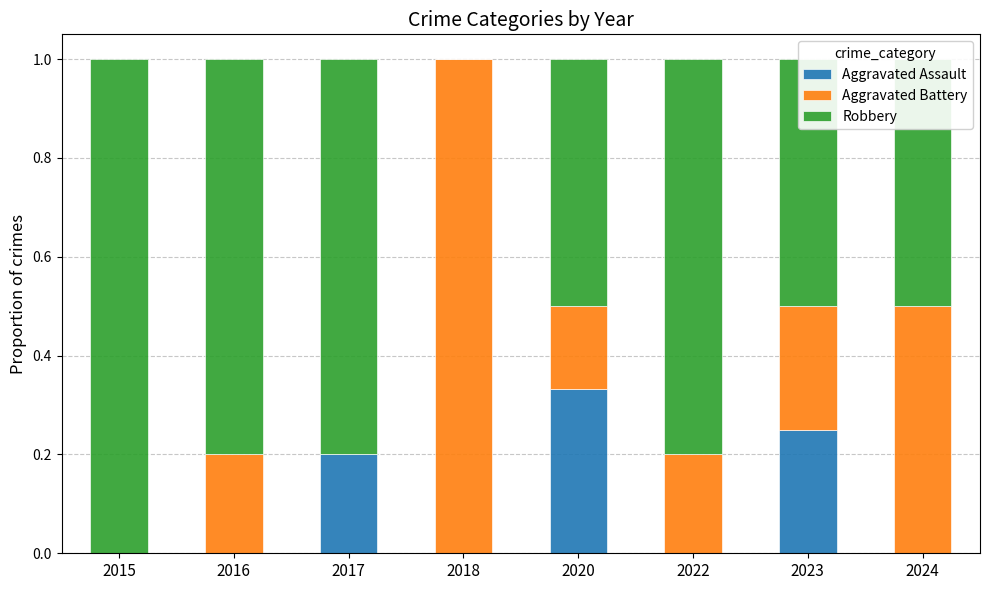

What is the total value across all series at 2024?

1.0